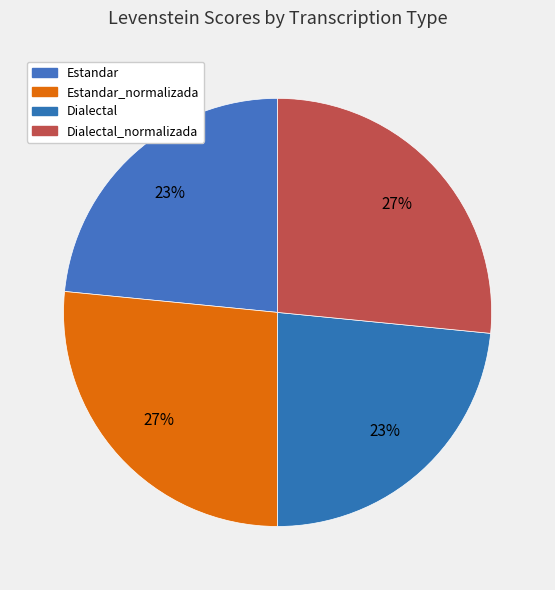

Is it true that Dialectal is 23% of the pie?

True